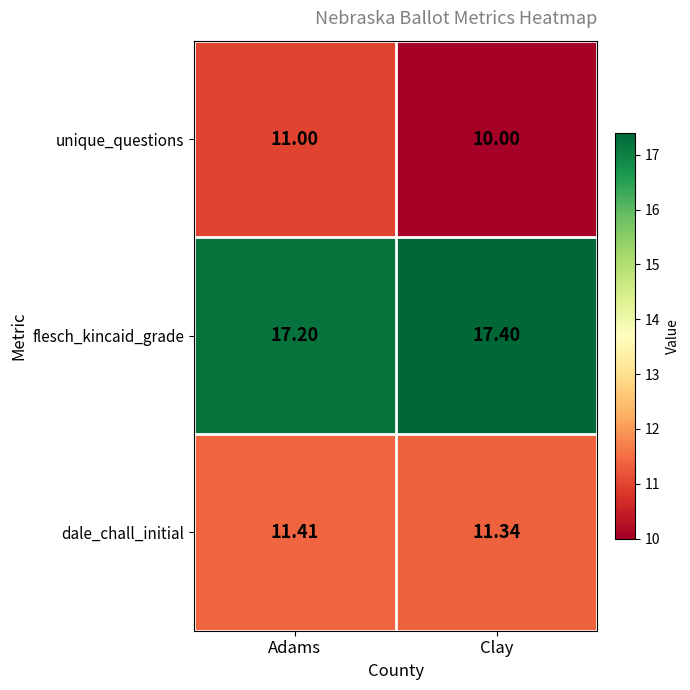

Which category has the lowest value in the dale_chall_initial series?

Clay